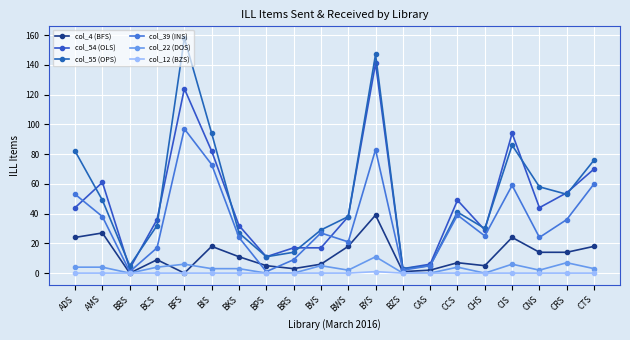

True or false: col_55 (OPS) and col_54 (OLS) cross at least once.

True